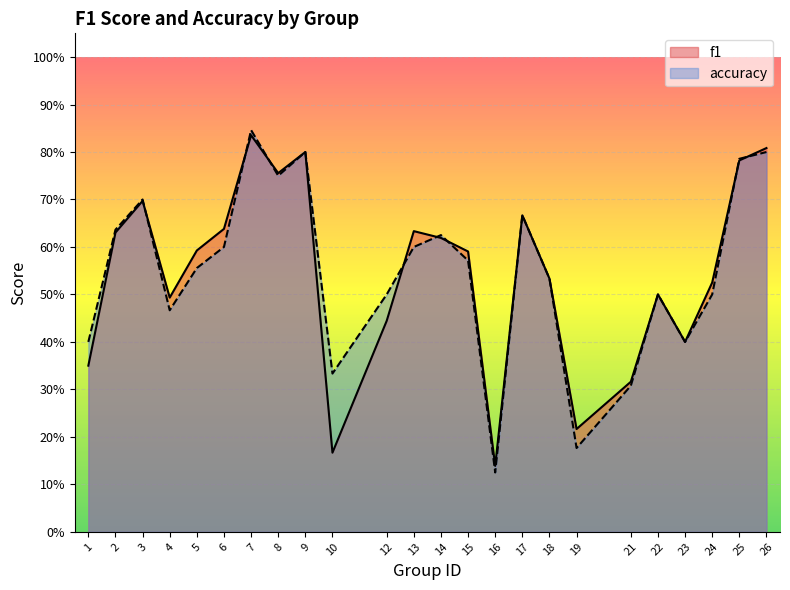

Does the chart display data point markers on the line(s)?

No